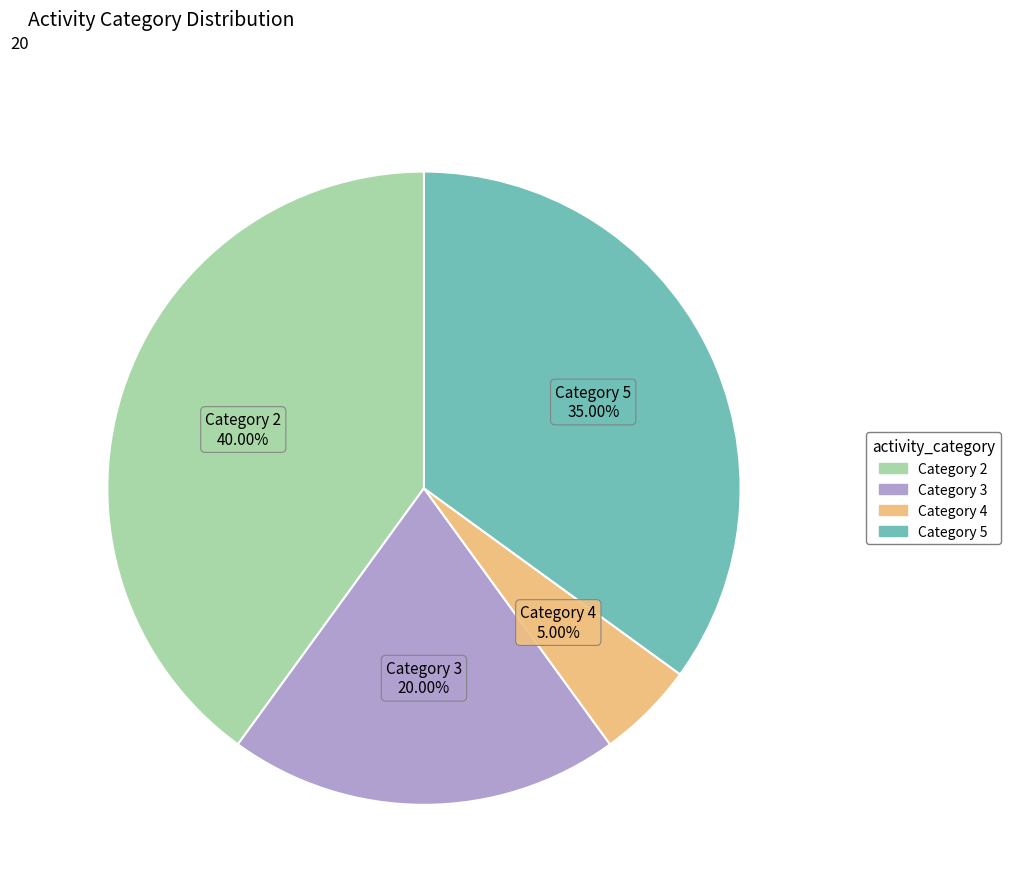

Is there any slice that represents more than half of the pie?

No